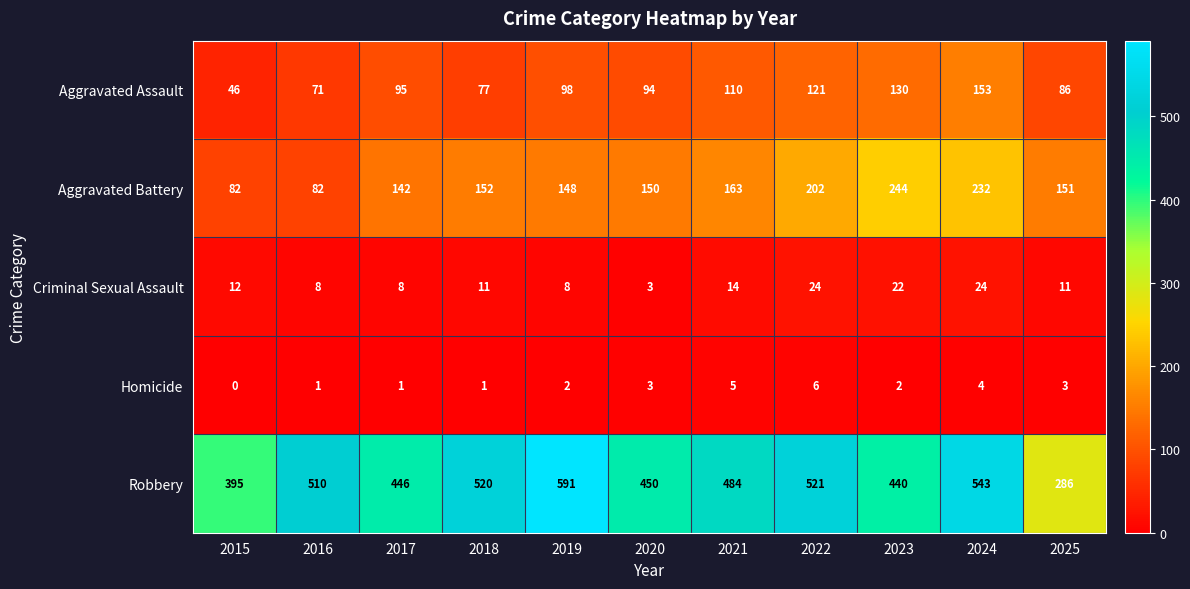

Which category has the highest value across all series?

2019